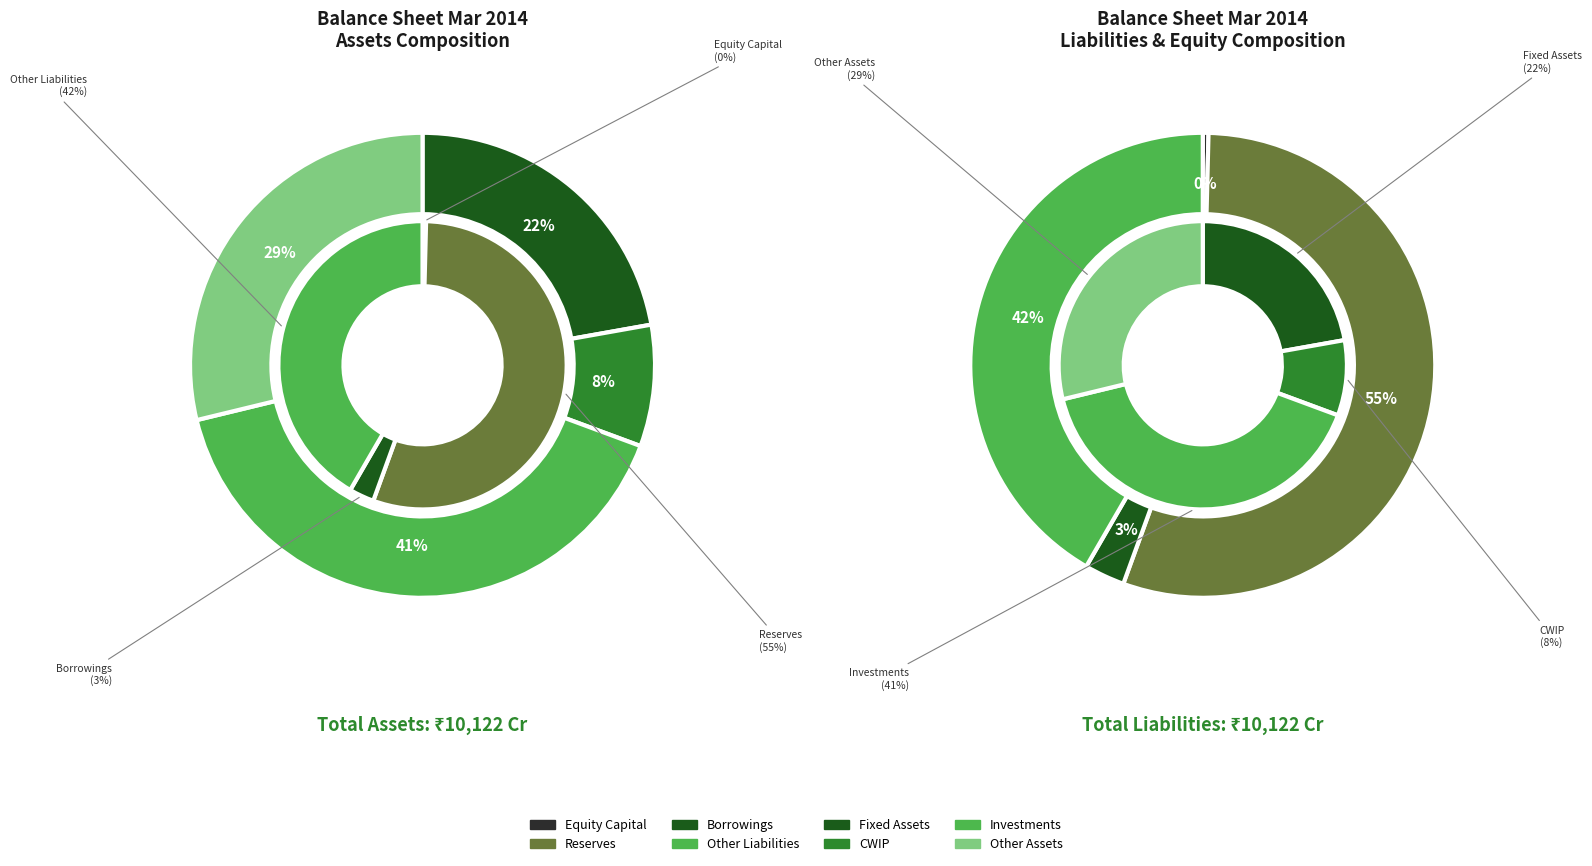

Do values_liabilities and values_assets together represent more than half of the pie?

No